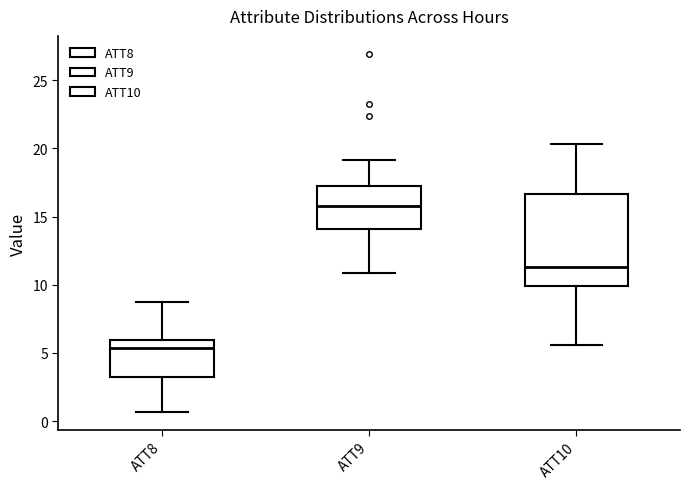

Reading left to right, transcribe this box plot: for each box, give where its median line is, the range the box spans, and where its two whiskers end, as read against the y-axis. The values are not printed on the chart, so give them approximately, as read against the axis.

ATT8: median 5.5, box 3.0 to 6.0, whiskers 0.5 to 8.5
ATT9: median 16.0, box 14.0 to 17.0, whiskers 11.0 to 19.0
ATT10: median 11.5, box 10.0 to 16.5, whiskers 5.5 to 20.5